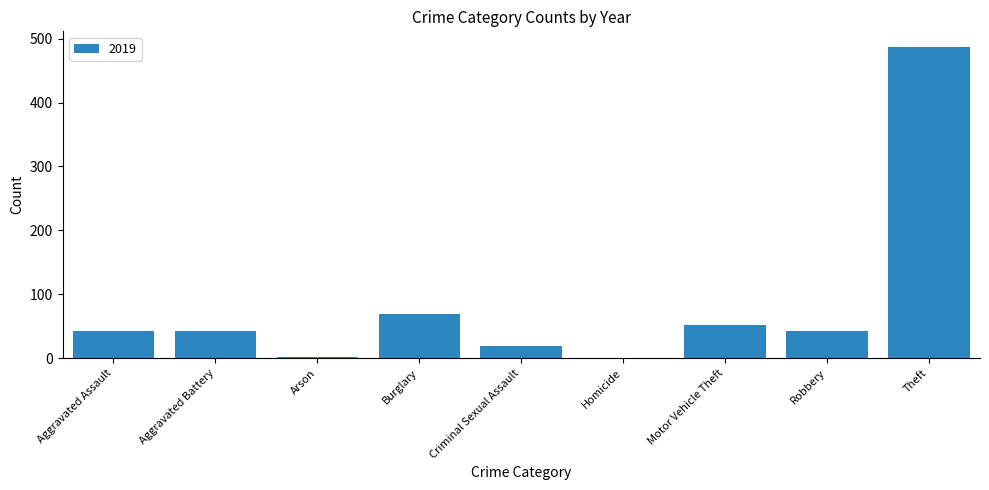

The chart shows a value of 43 at Aggravated Assault. True or false?

True